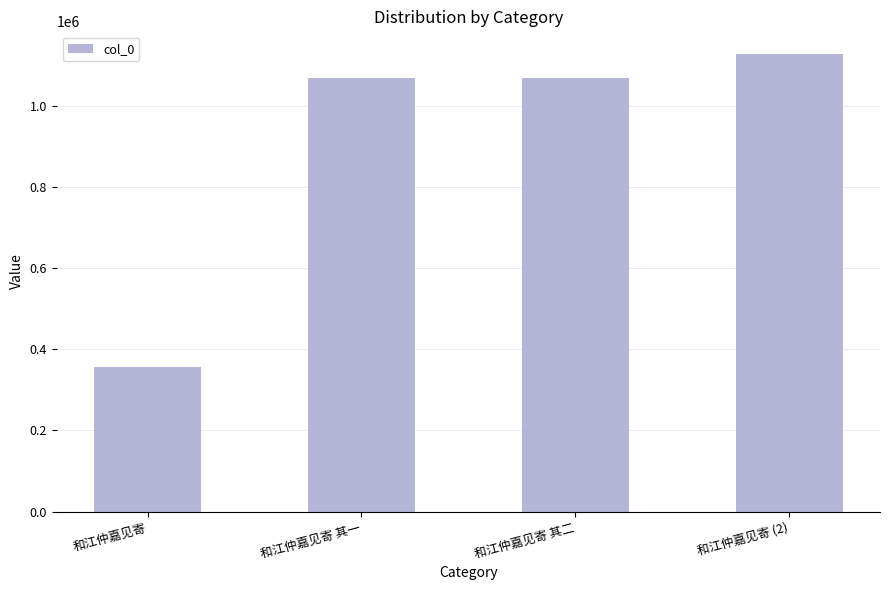

What position from the right is 和江仲嘉见寄?

4